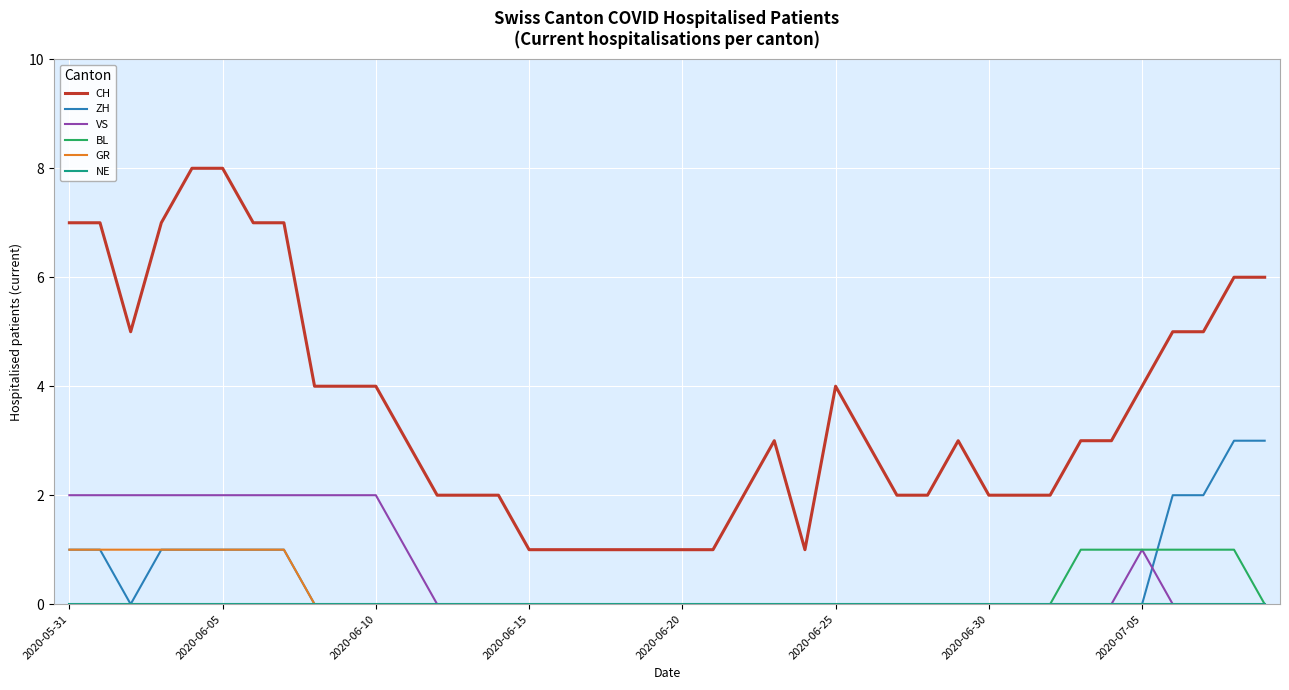

What is the greatest value displayed?

8